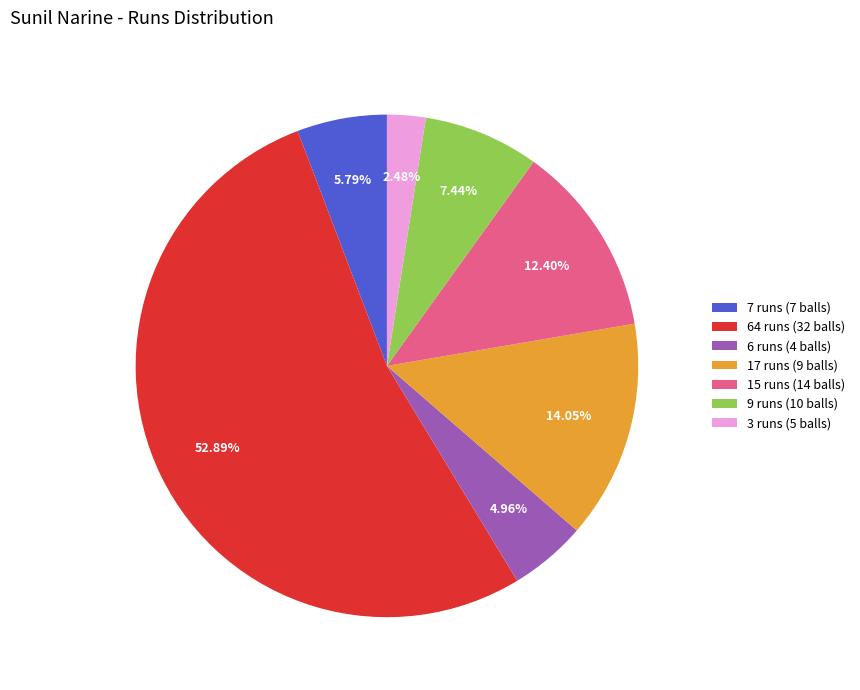

The 15 runs (14 balls) slice represents 12% of the pie. True or false?

True